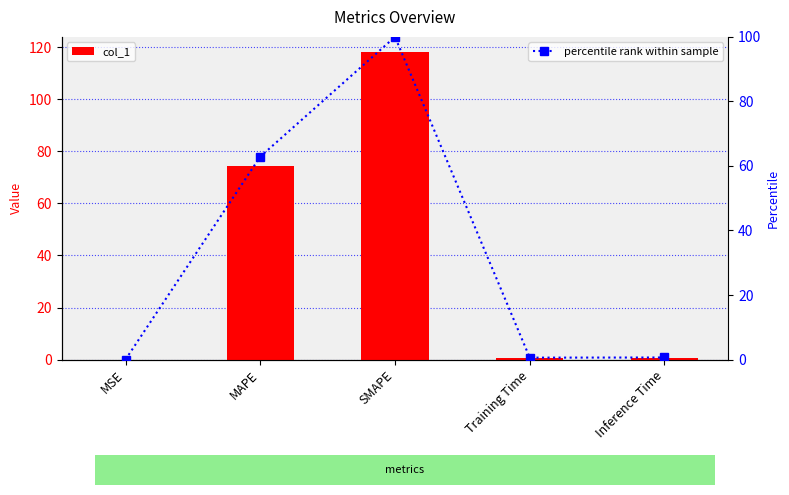

Which category has the highest value across all series?

SMAPE